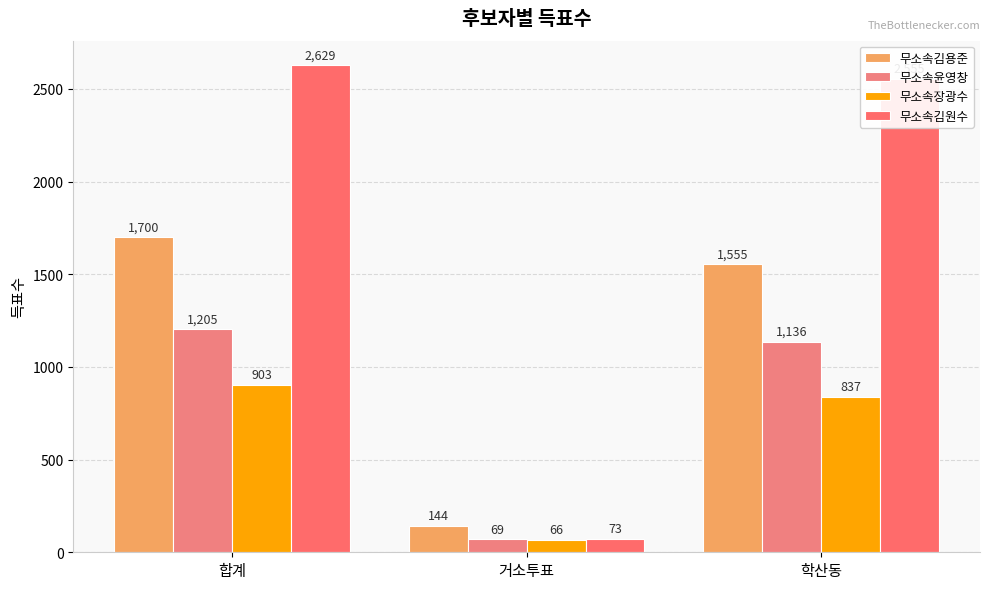

Is it true that 무소속김원수 equals 73 at 거소투표?

True